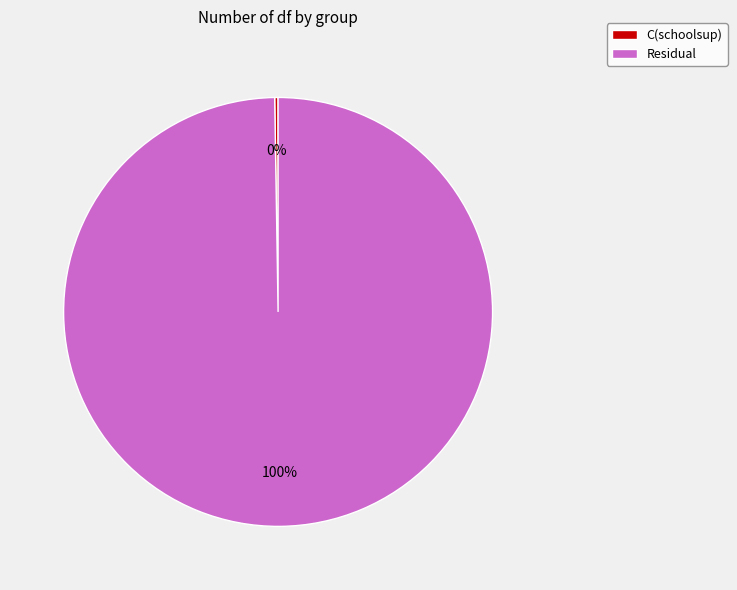

Is it true that Residual is 100% of the pie?

True